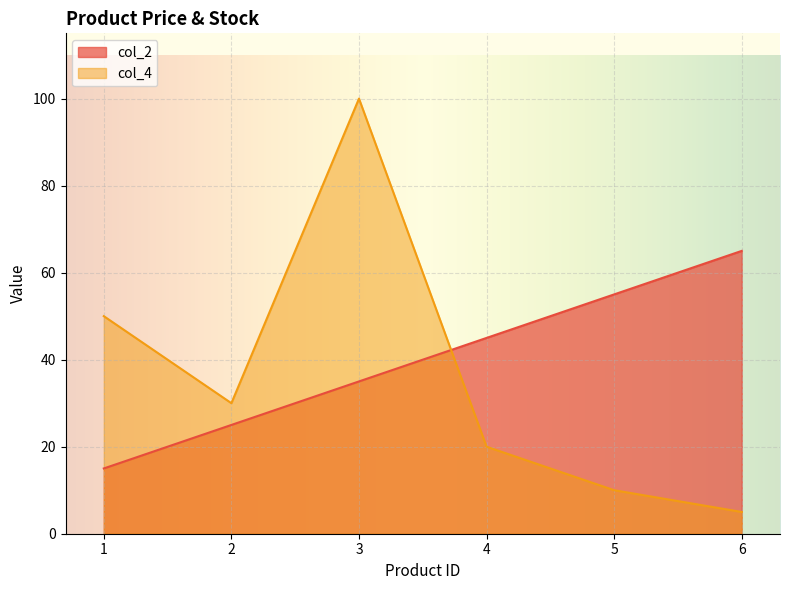

How many times do col_2 and col_4 cross each other?

1